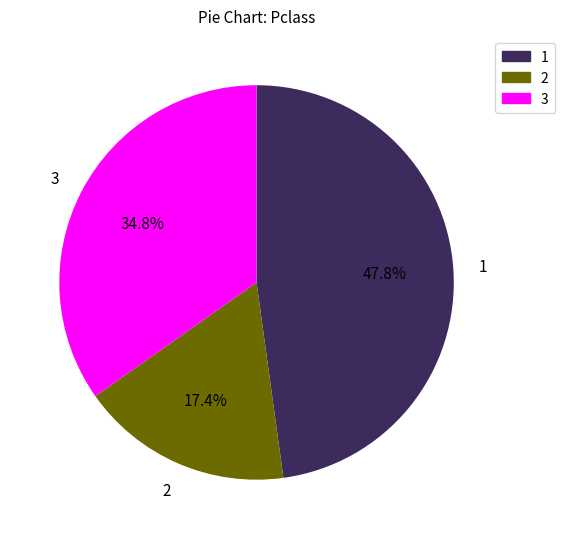

Count the number of slices in the pie.

3